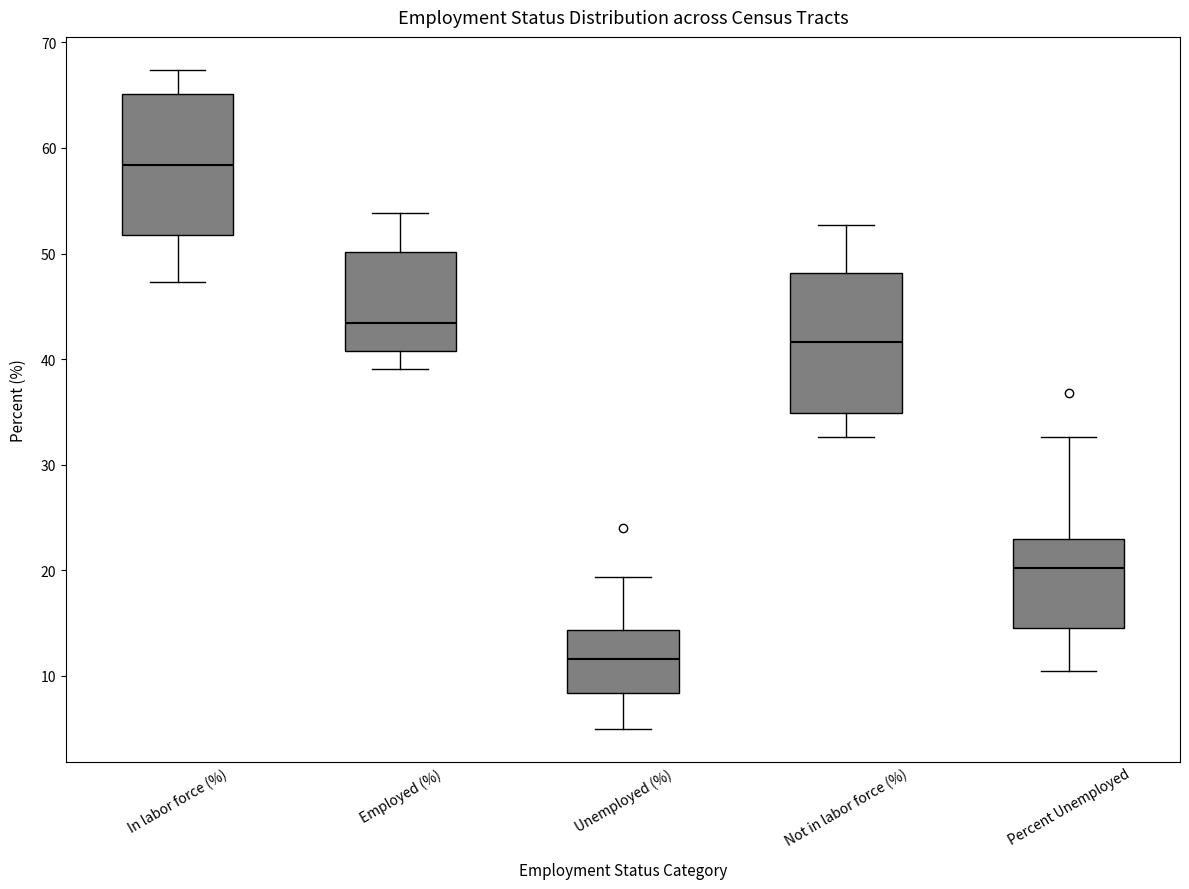

Reading left to right, transcribe this box plot: for each box, give where its median line is, the range the box spans, and where its two whiskers end, as read against the y-axis. The values are not printed on the chart, so give them approximately, as read against the axis.

In labor force (%): median 58, box 52 to 65, whiskers 47 to 67
Employed (%): median 43, box 41 to 50, whiskers 39 to 54
Unemployed (%): median 12, box 8 to 14, whiskers 5 to 19
Not in labor force (%): median 42, box 35 to 48, whiskers 33 to 53
Percent Unemployed: median 20, box 15 to 23, whiskers 11 to 33